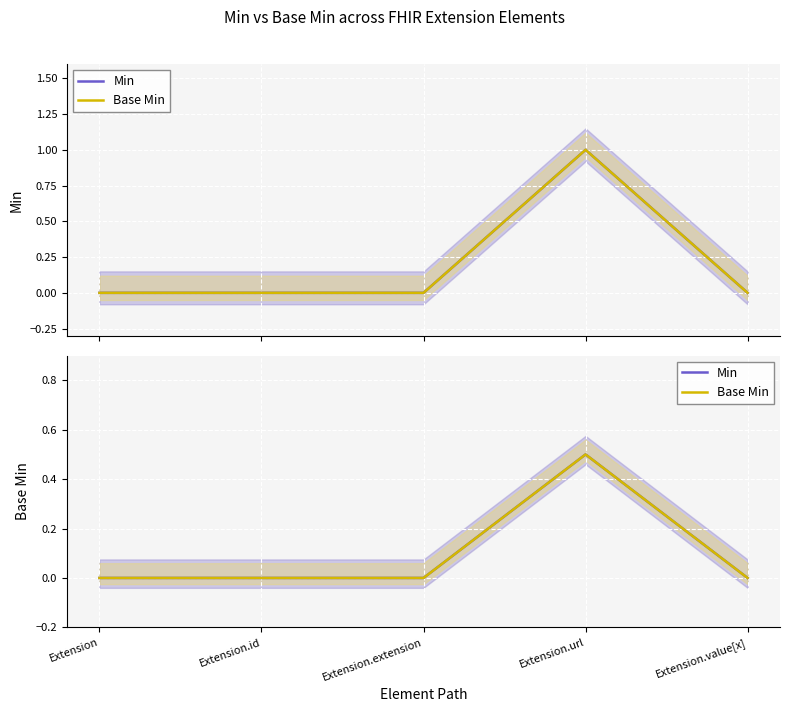

True or false: Base Min and Min intersect in this chart.

False